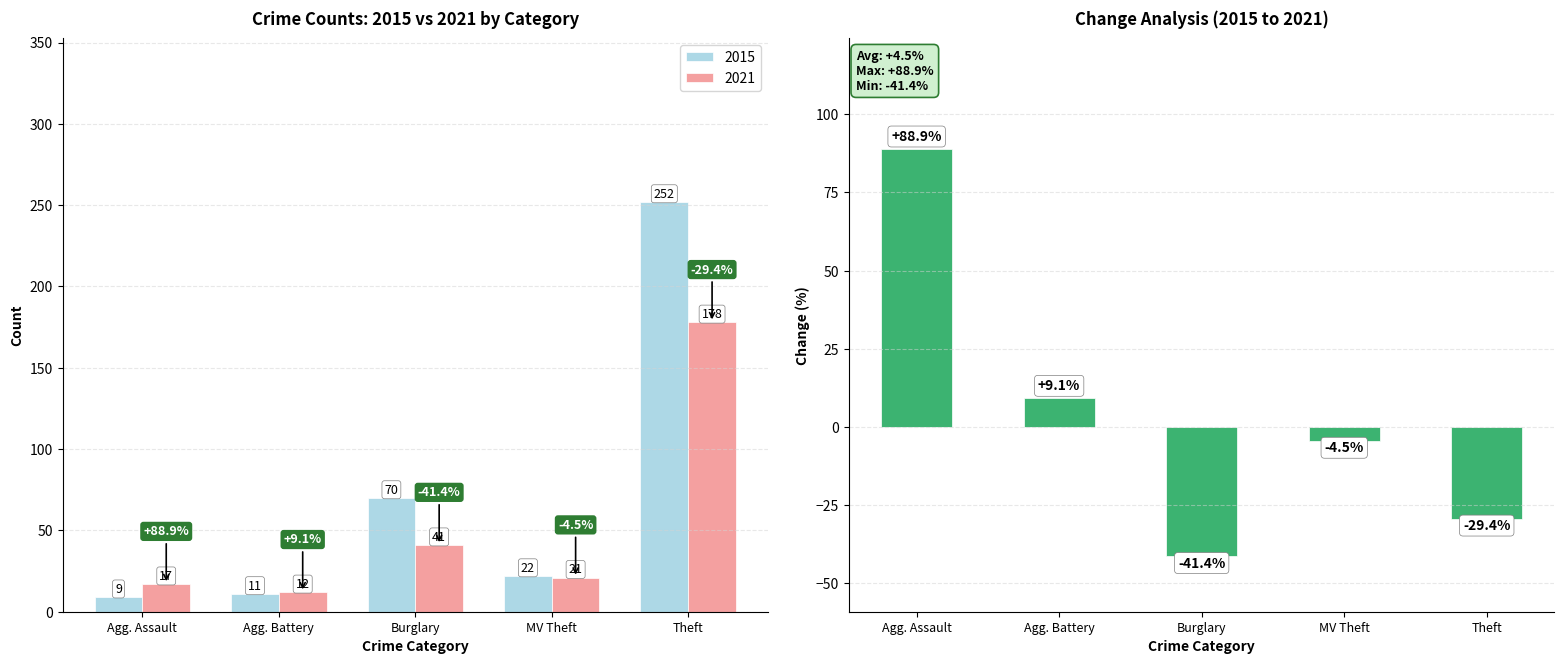

How many data points are less than -4?

3